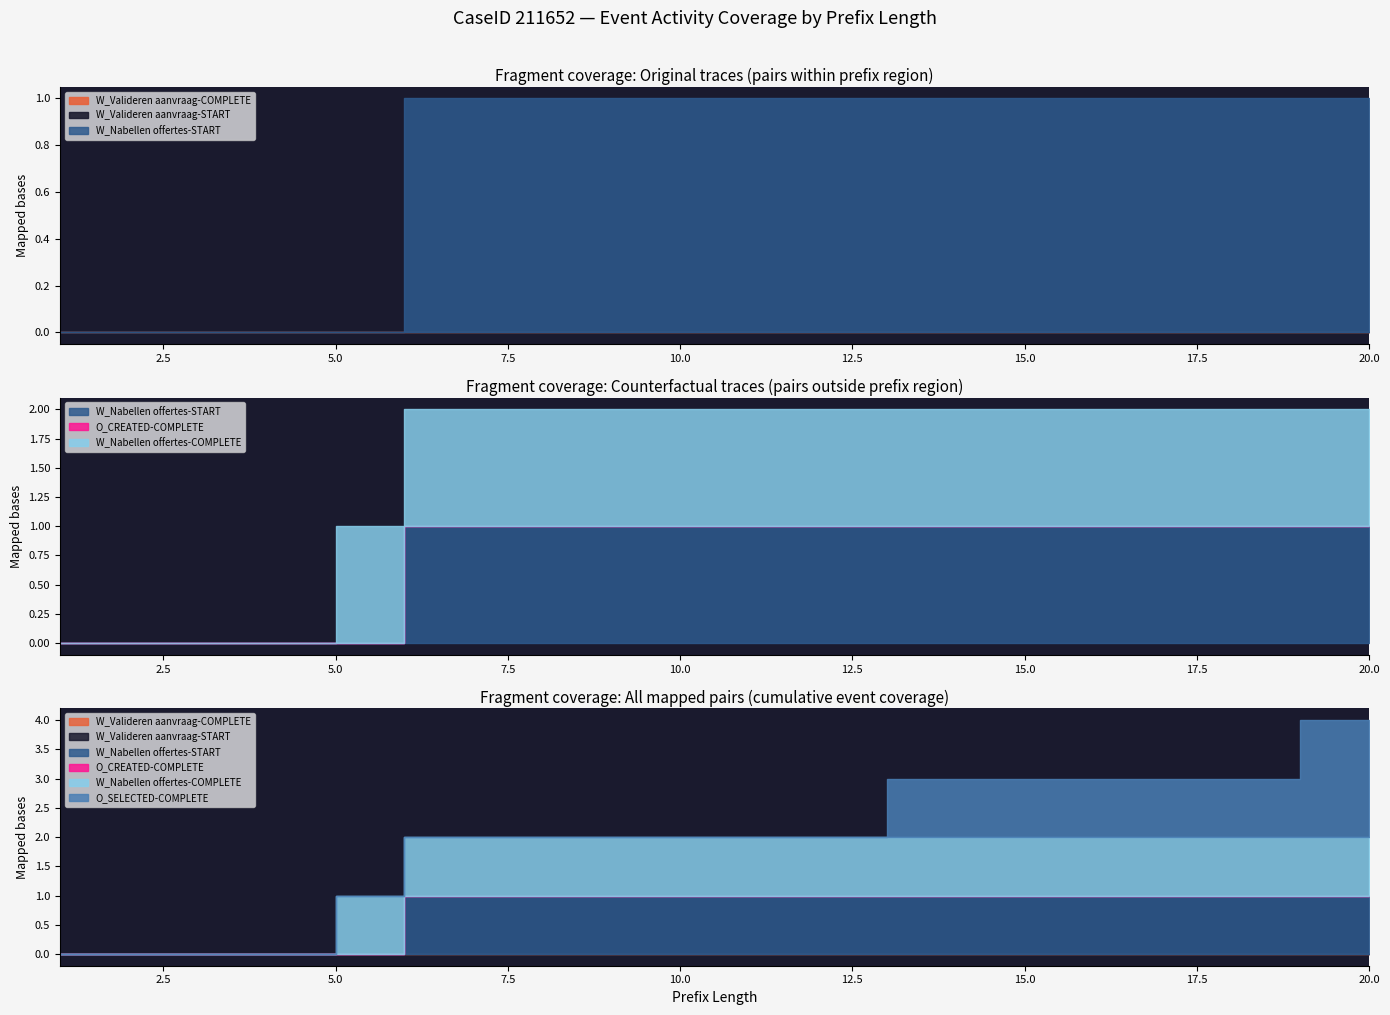

List the labels in order of W_Nabellen offertes-START value, smallest first.

1, 2, 3, 4, 5, 6, 7, 8, 9, 10, 11, 12, 13, 14, 15, 16, 17, 18, 19, 20